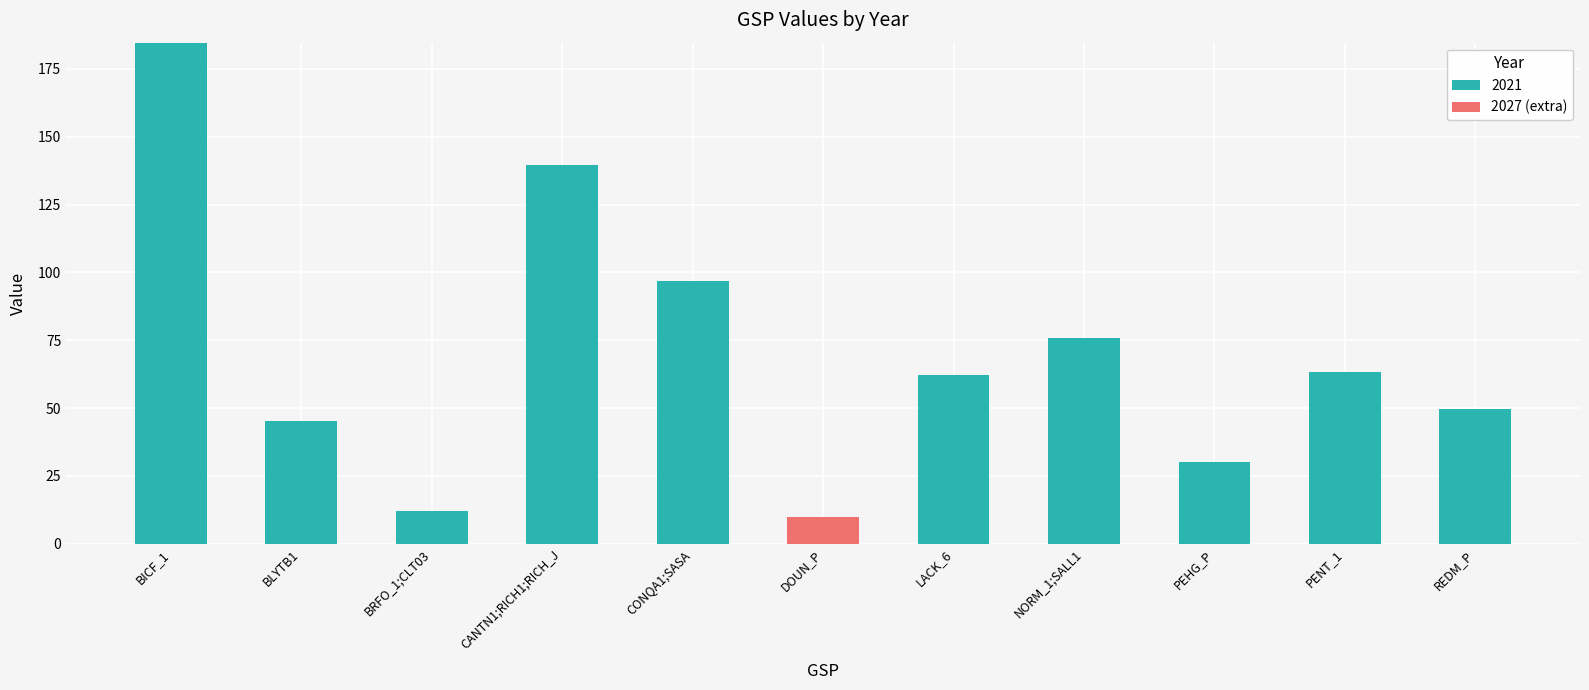

What is the total value across all series at NORM_1;SALL1?

76.0